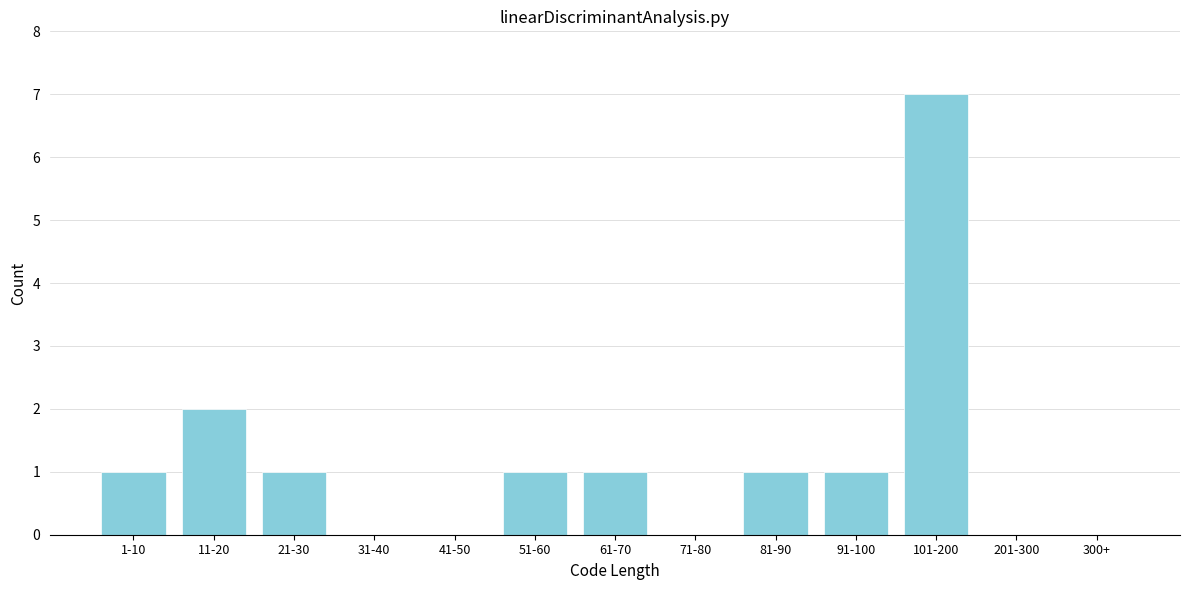

Reading left to right, extract all data points from this chart.

1-10=1	11-20=2	21-30=1	31-40=0	41-50=0	51-60=1	61-70=1	71-80=0	81-90=1	91-100=1	101-200=7	201-300=0	300+=0